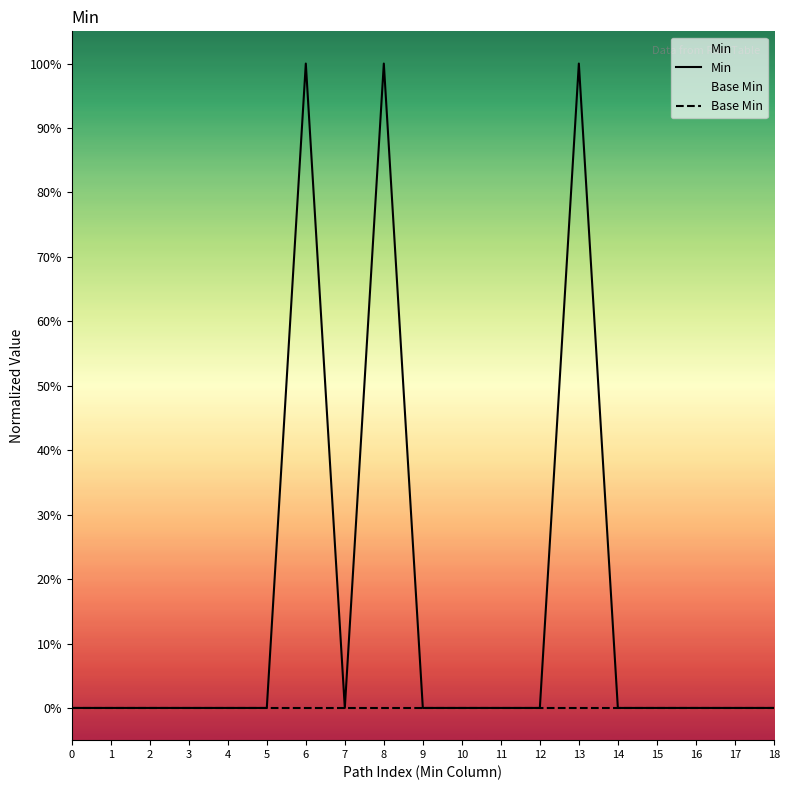

Between 16 and 2, which is larger?

16